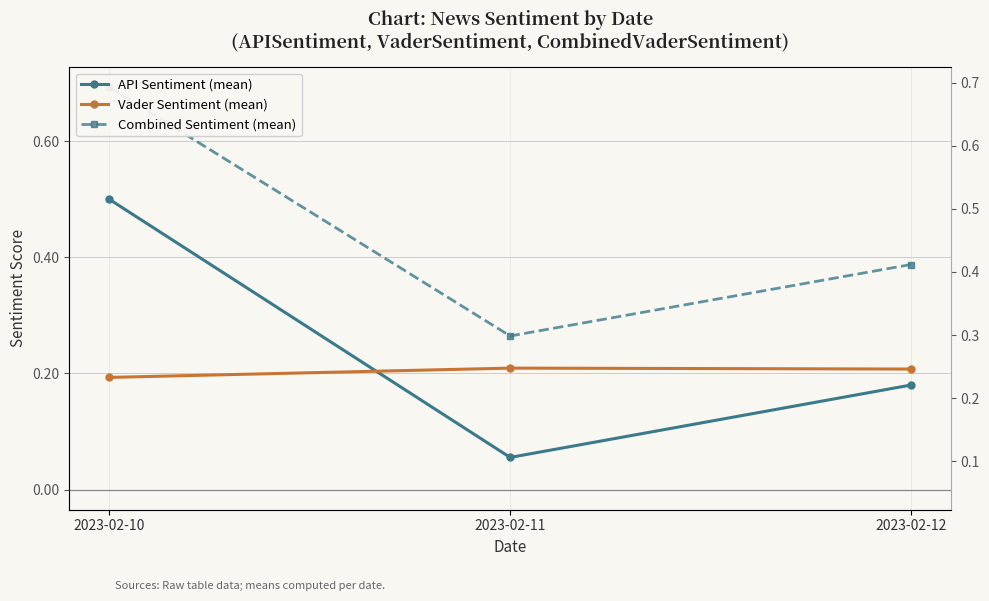

Does the chart display data point markers on the line(s)?

Yes